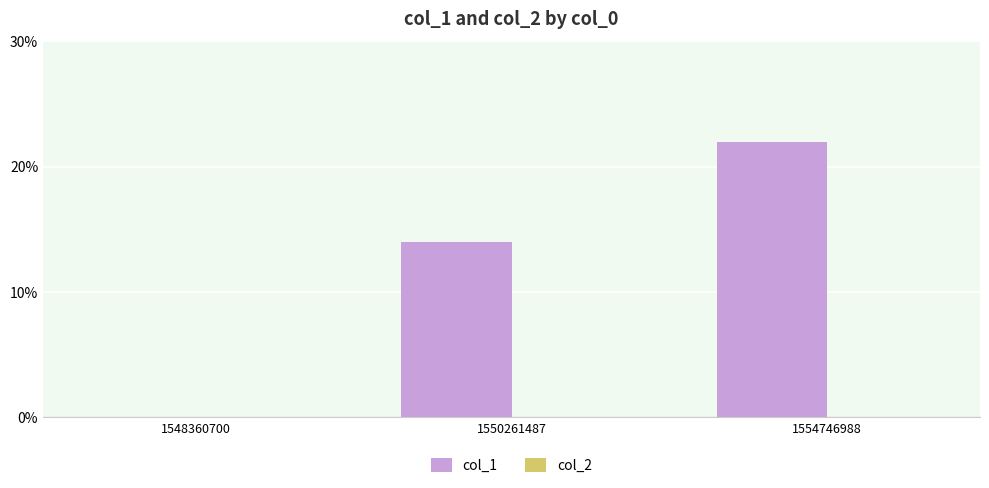

The chart shows a value of 14 at 1550261487. True or false?

True